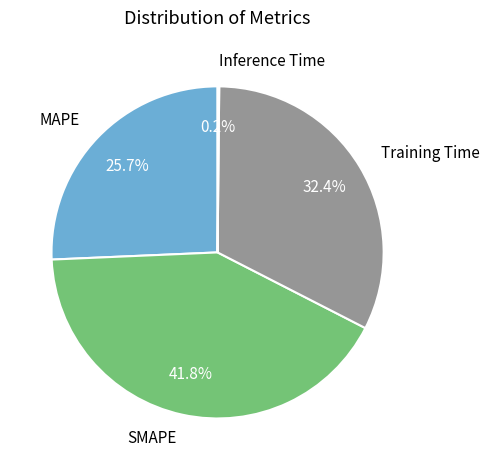

To the nearest percent, what is the average slice percentage?

25%